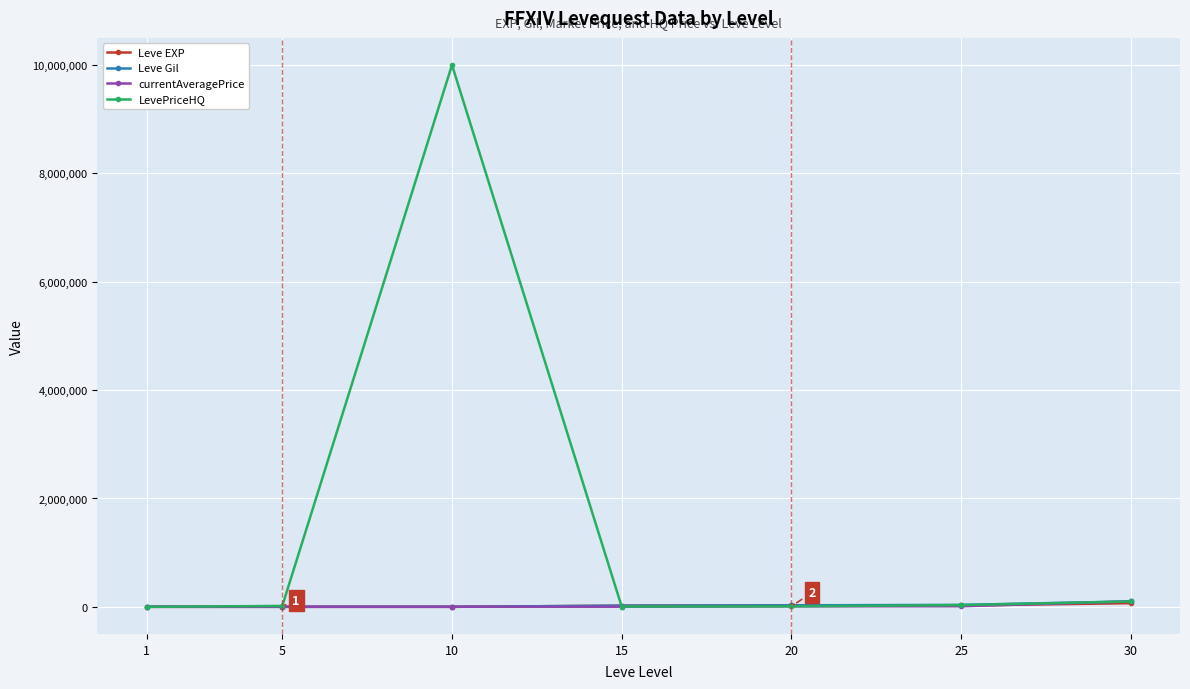

Where is the first local maximum for LevePriceHQ?

10